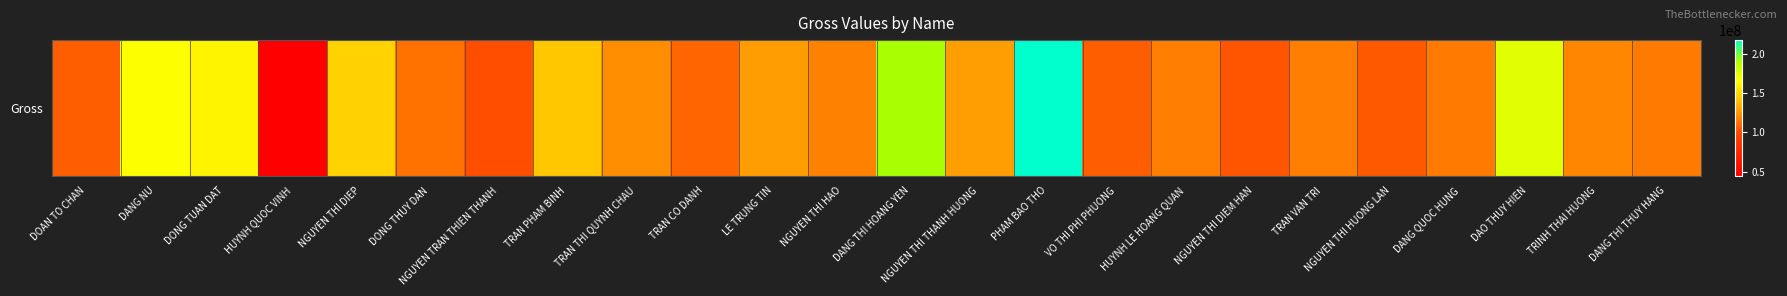

Which has a higher value, PHAM BAO THO or DANG QUOC HUNG?

PHAM BAO THO